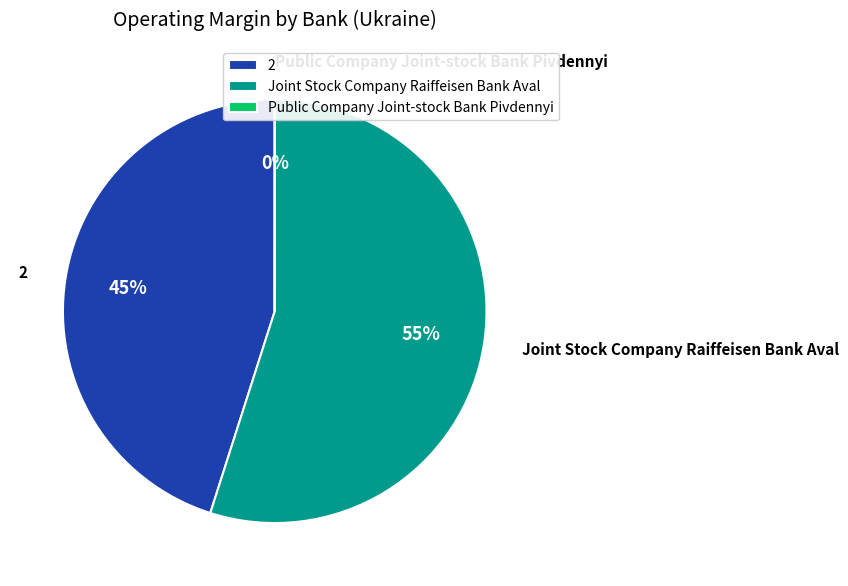

The 2 slice represents 51% of the pie. True or false?

False